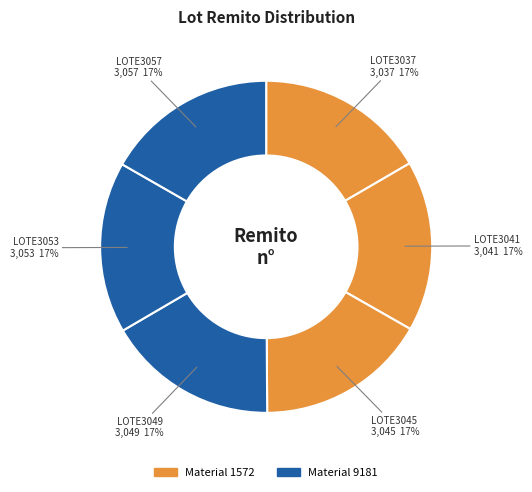

Which category has the biggest portion of the pie?

LOTE3057